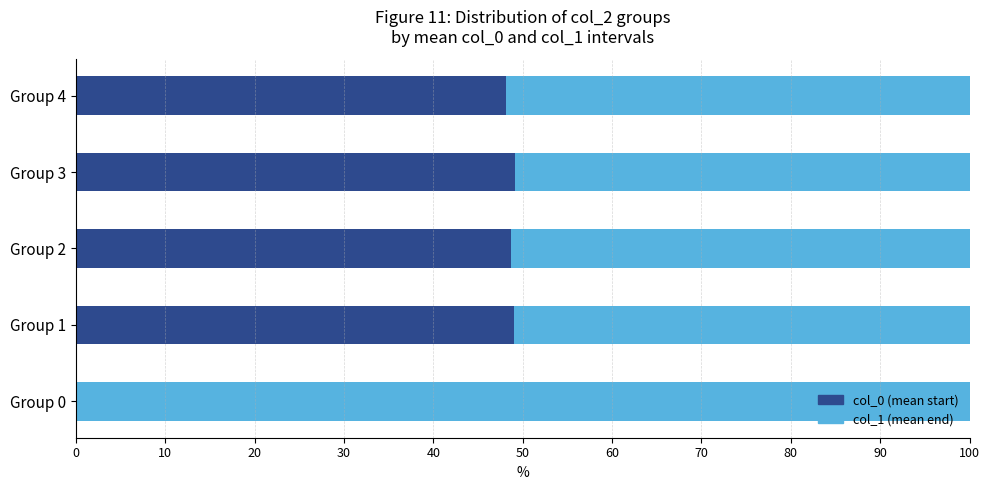

What are all the series names shown in the legend?

col_0 (mean start), col_1 (mean end)